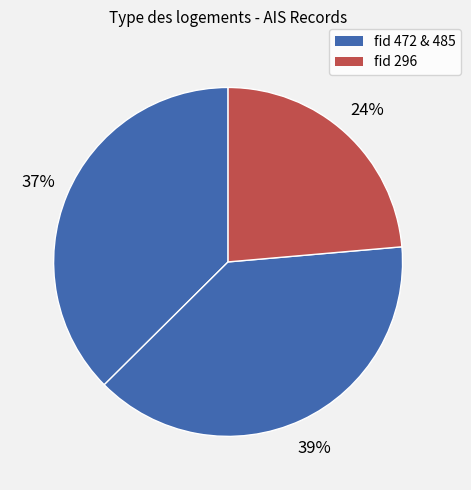

Does any single category account for the majority?

No